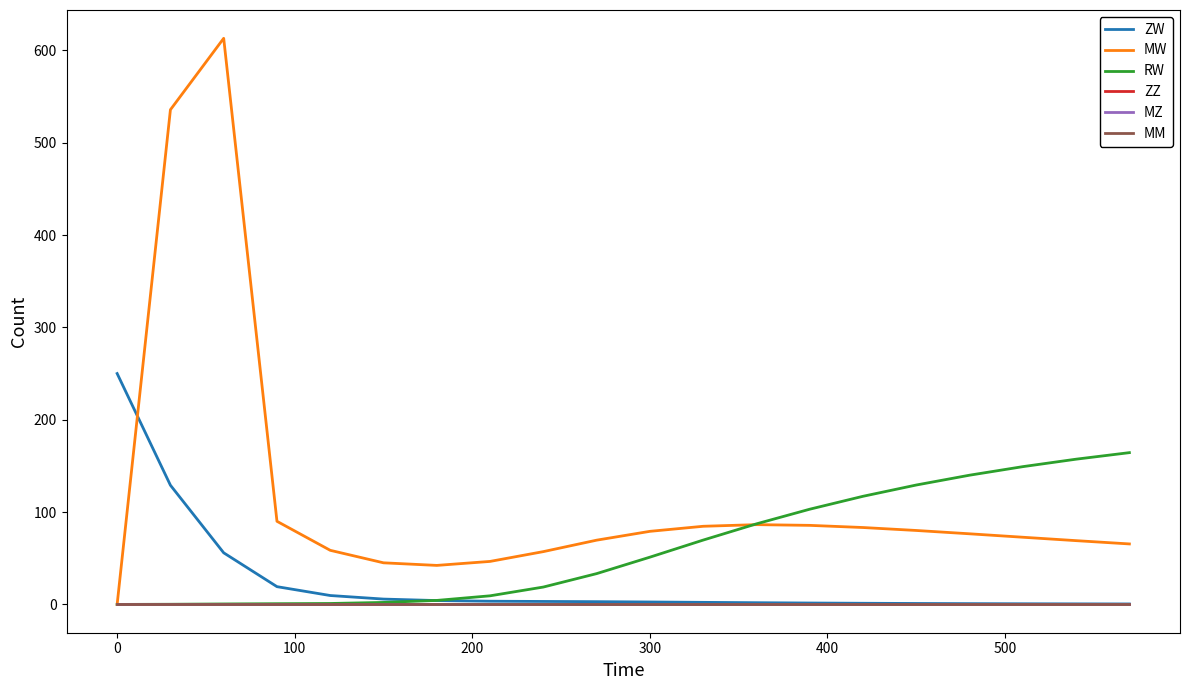

Is this an area chart (filled region under the line)?

No